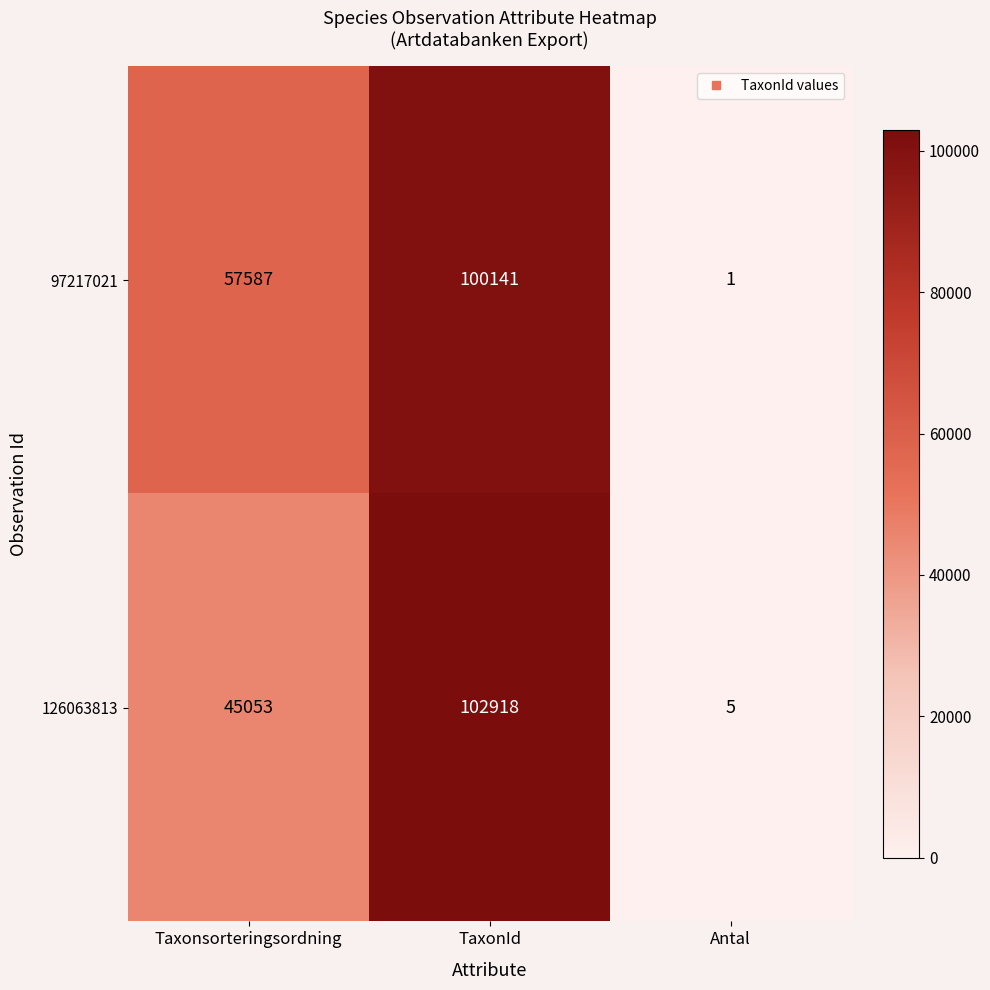

Which label corresponds to the largest value in the chart?

TaxonId